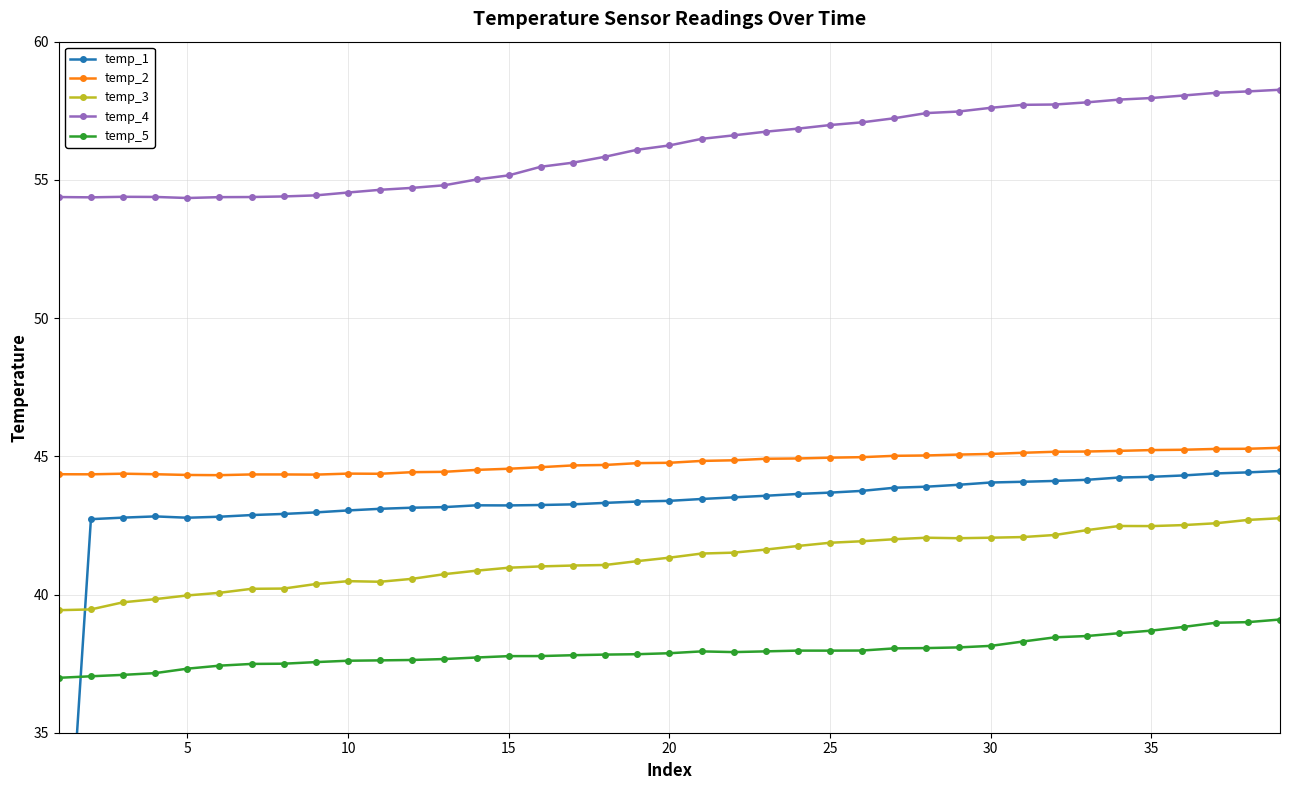

How many lines are shown in the chart?

5